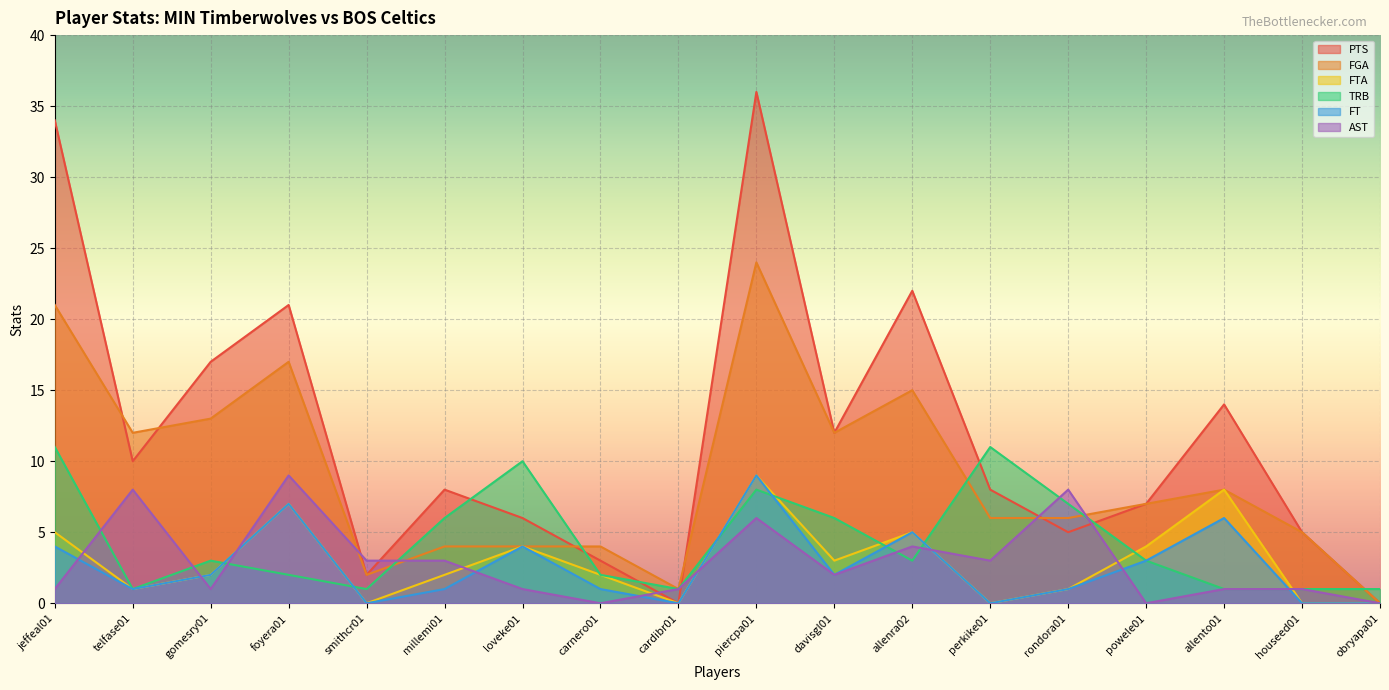

What position from the left is loveke01?

7